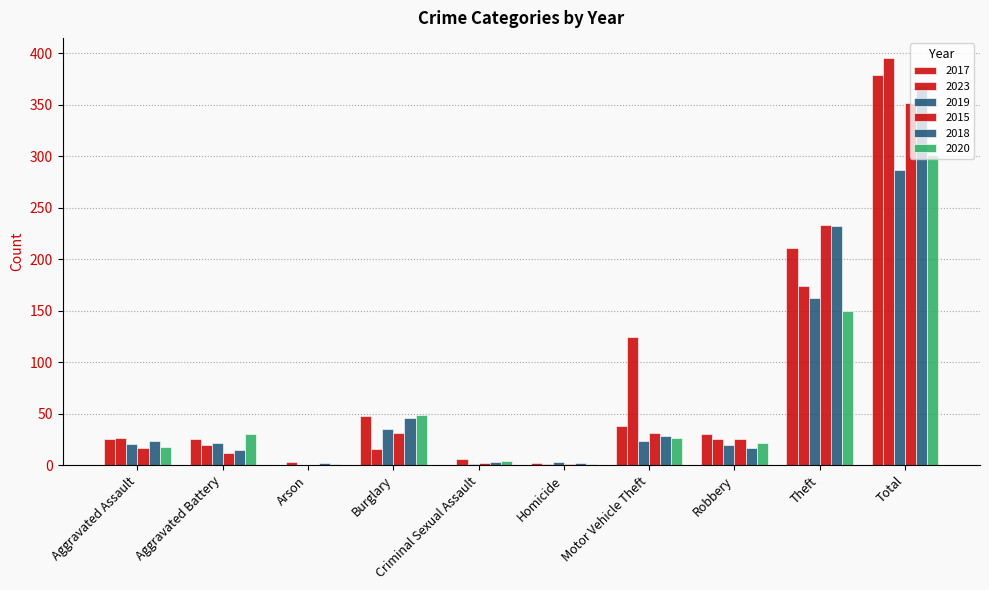

Count the number of categories in the chart.

10